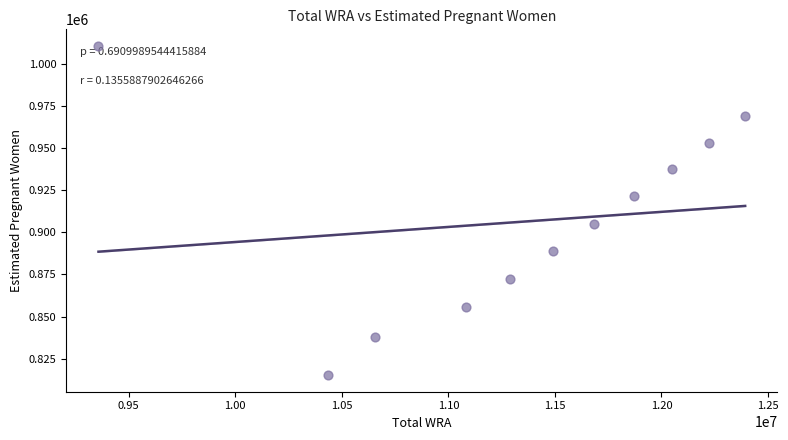

What is the range of X values (max minus min)?

3035000.0